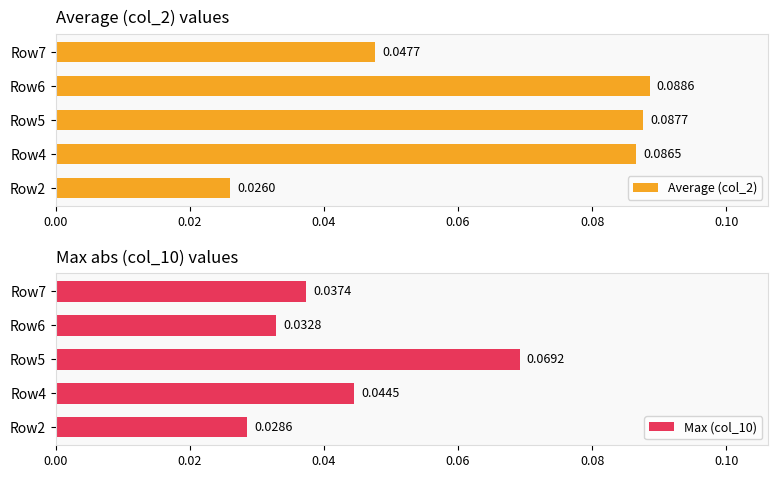

What is the value of the Average (col_2) bar at the 3rd from the left?

0.1